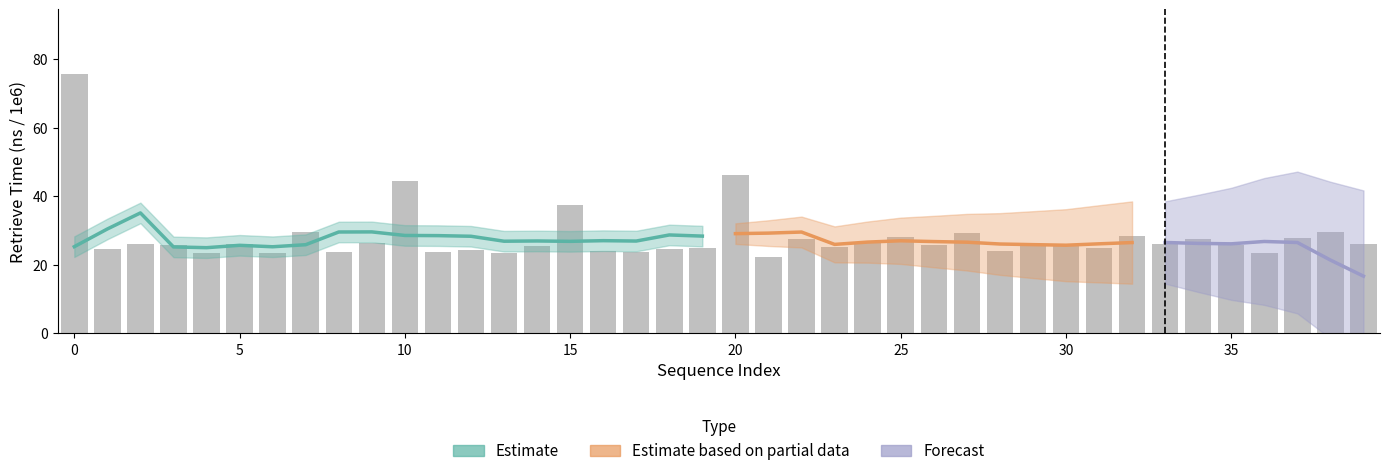

What is the minimum value shown in the chart?

22.4